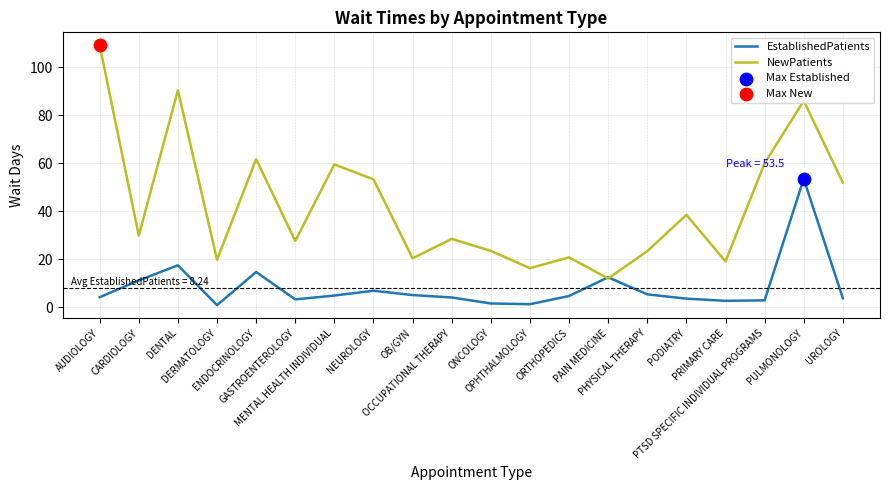

List the series in order of their peak value, lowest first.

EstablishedPatients, NewPatients